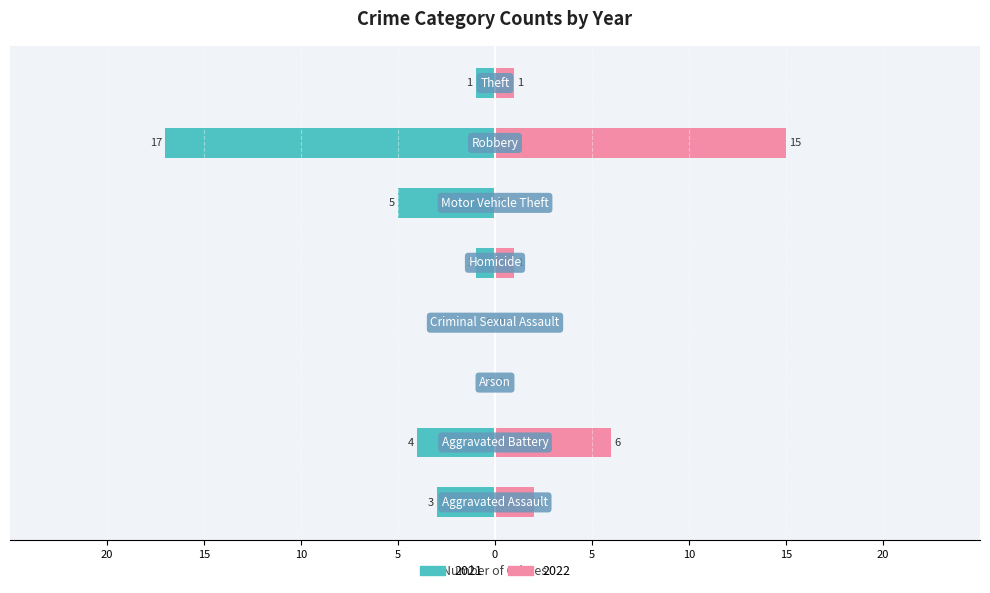

Between Criminal Sexual Assault and Motor Vehicle Theft, which series saw the biggest shift?

2021